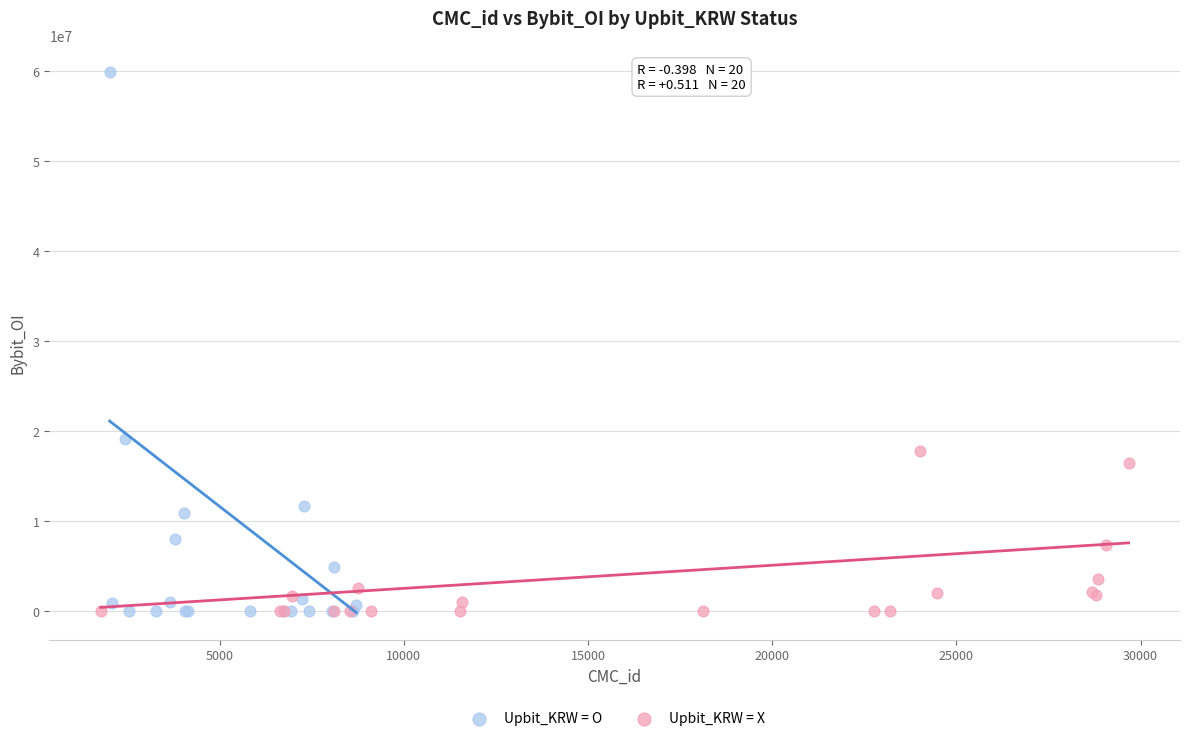

Which series reaches the maximum Y coordinate?

Upbit_KRW = O